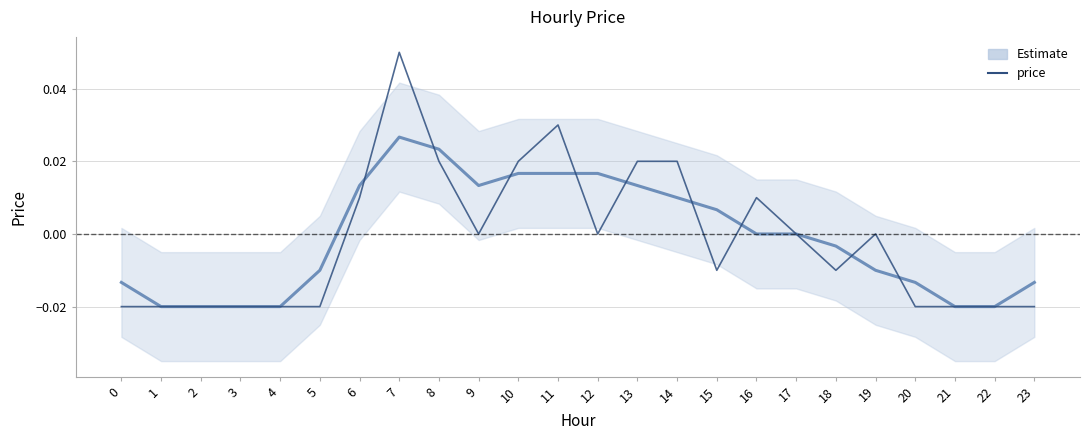

Reading left to right, list all the values displayed in this chart.

Estimate: 0=-0.0	1=-0.0	2=-0.0	3=-0.0	4=-0.0	5=-0.0	6=0.0	7=0.0	8=0.0	9=0.0	10=0.0	11=0.0	12=0.0	13=0.0	14=0.0	15=0.0	16=0.0	17=0.0	18=-0.0	19=-0.0	20=-0.0	21=-0.0	22=-0.0	23=-0.0
price: 0=-0.0	1=-0.0	2=-0.0	3=-0.0	4=-0.0	5=-0.0	6=0.0	7=0.1	8=0.0	9=0.0	10=0.0	11=0.0	12=0.0	13=0.0	14=0.0	15=-0.0	16=0.0	17=0.0	18=-0.0	19=0.0	20=-0.0	21=-0.0	22=-0.0	23=-0.0